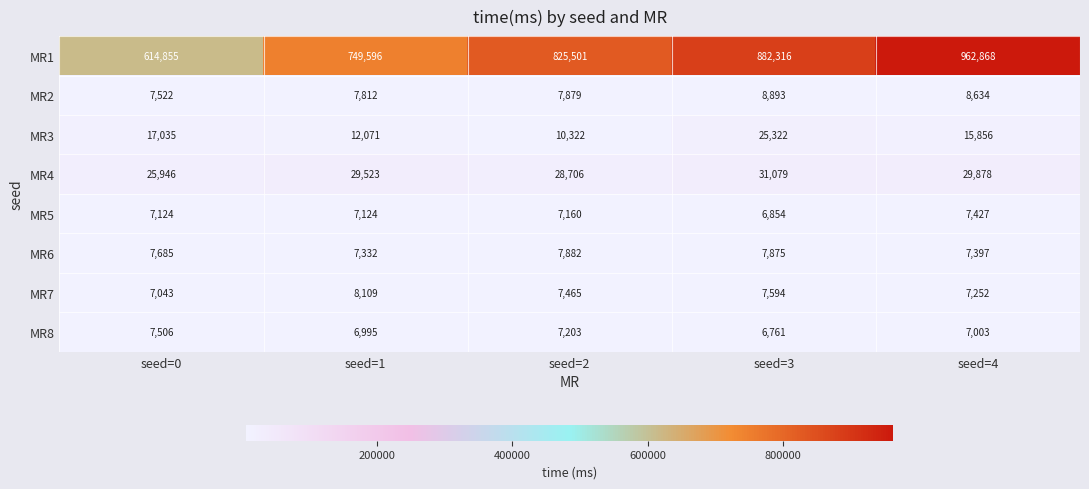

What value does the MR5 series have at seed=0?

7124